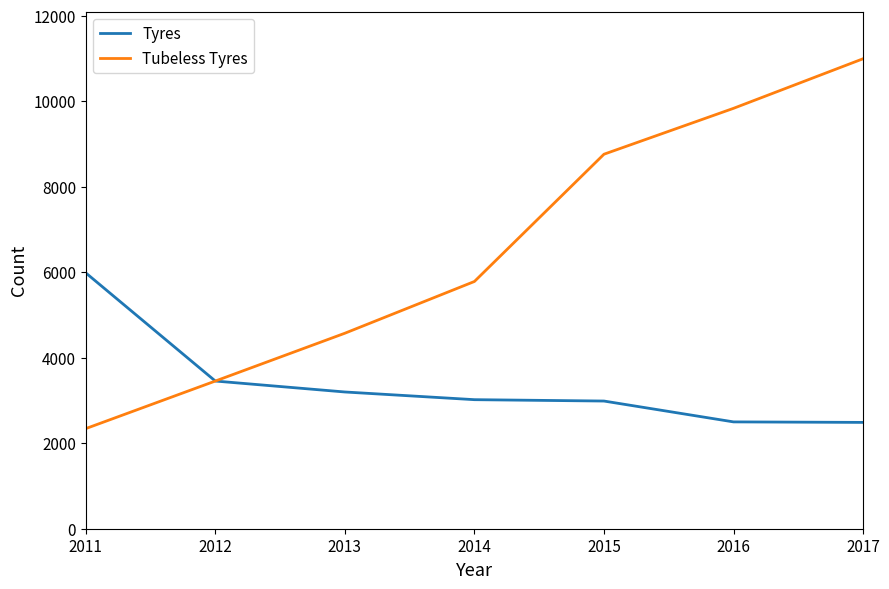

The value of Tubeless Tyres at 2015 is 8764. True or false?

True